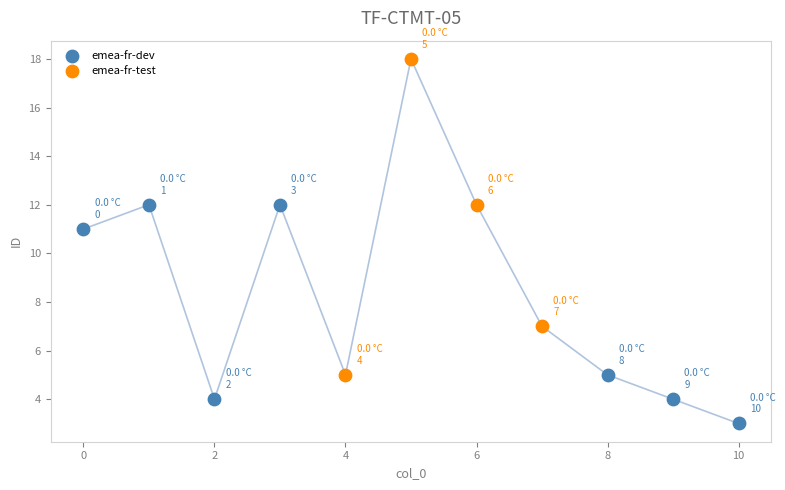

Which series has the largest Y range (max minus min)?

emea-fr-test